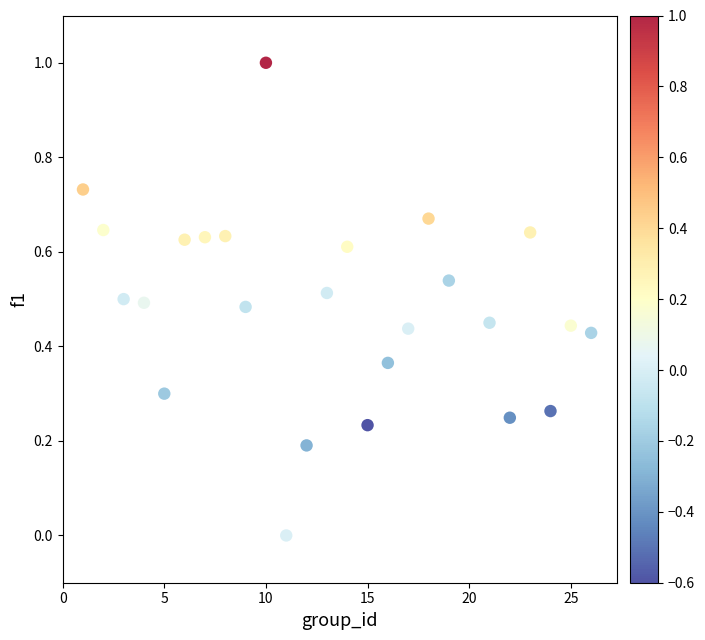

What is the range of X values (max minus min)?

25.0